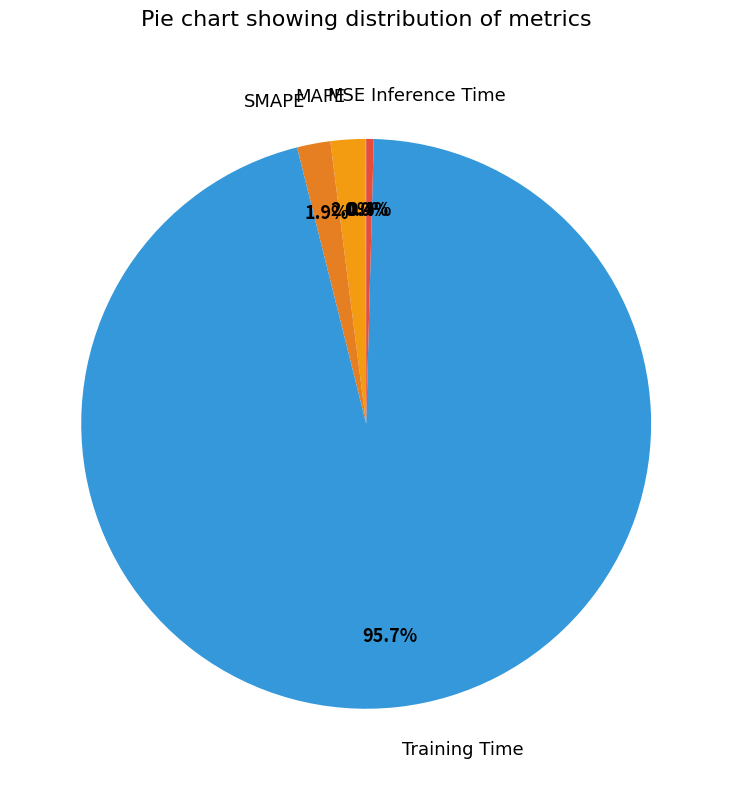

What is the largest slice in the pie chart?

Training Time